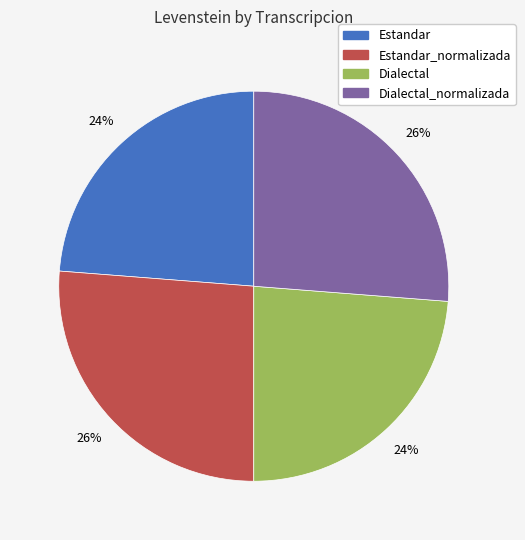

To the nearest percent, what is the difference between the largest and smallest slice percentages?

2%